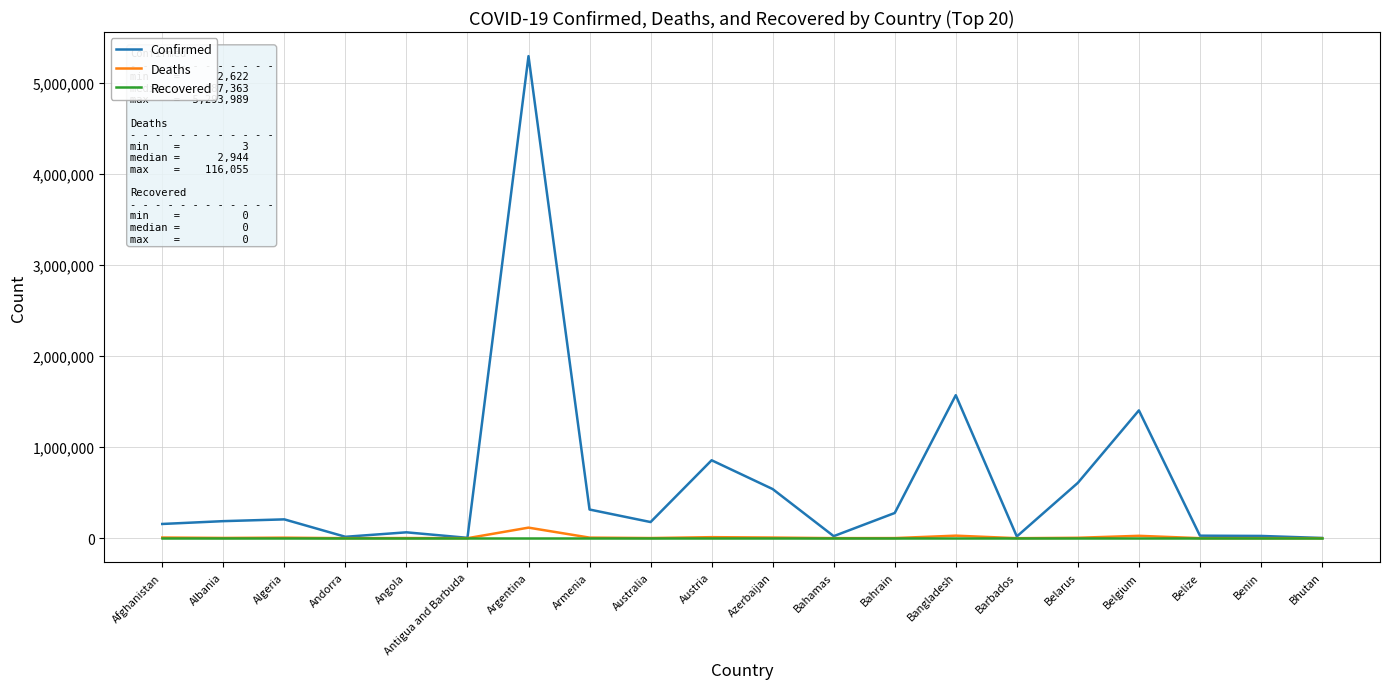

Which series changed the most between Bangladesh and Belarus?

Confirmed